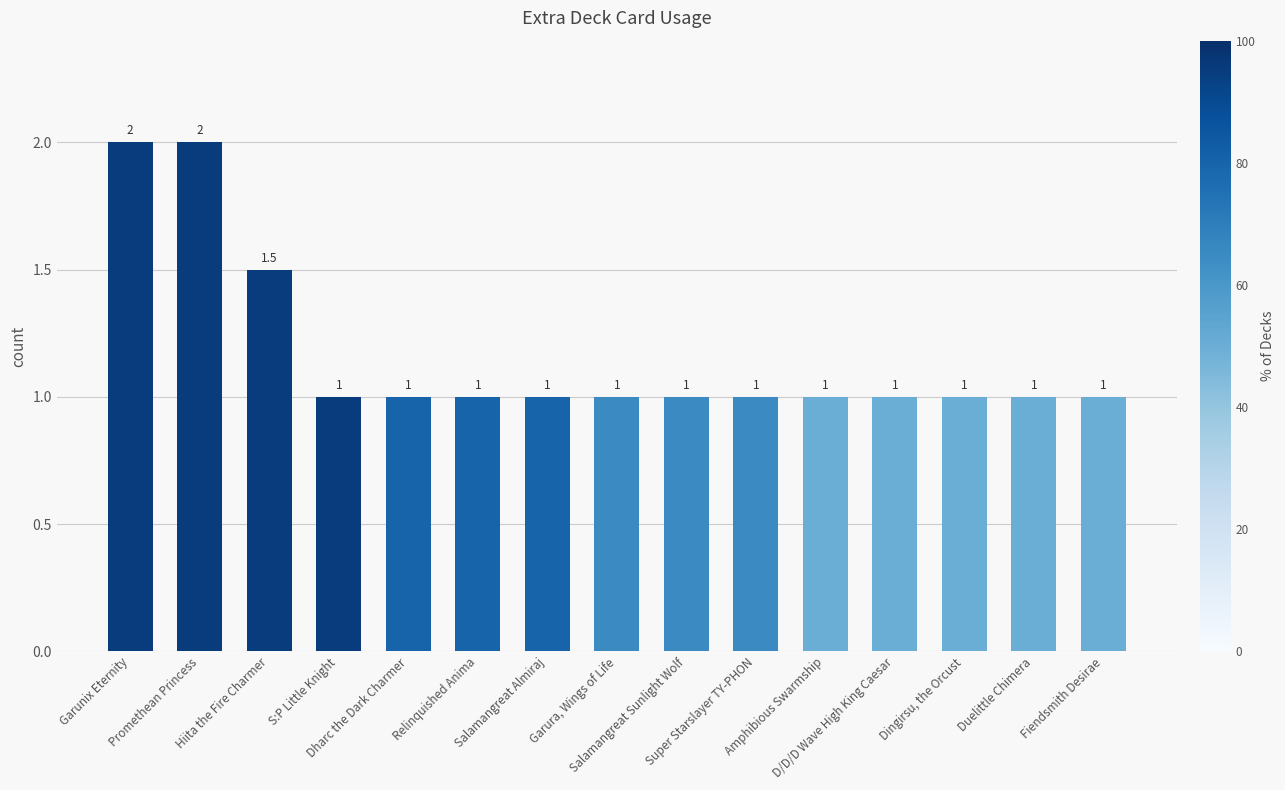

What is the difference between the values at Garura, Wings of Life and Promethean Princess?

1.0